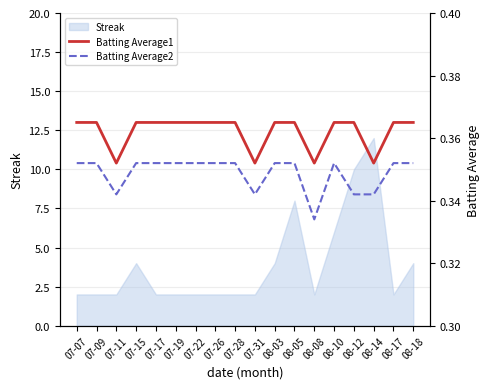

What is the maximum value for Streak?

12